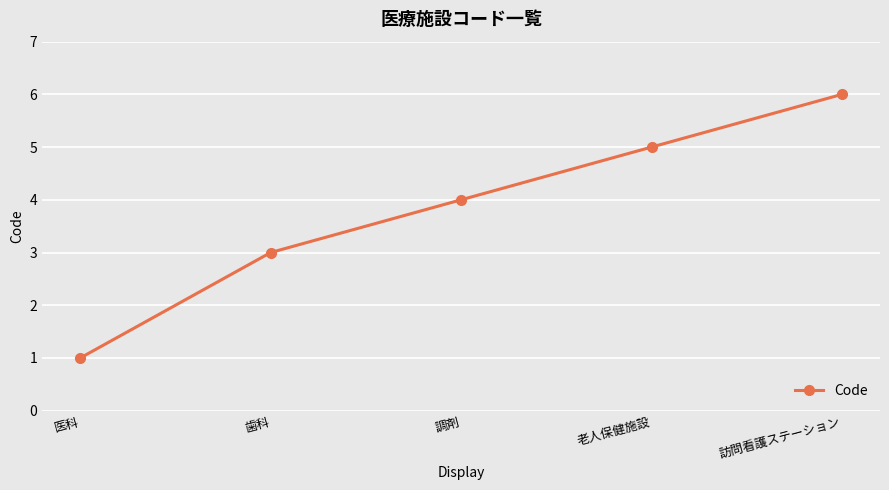

What is the change in value from 医科 to 調剤?

+3